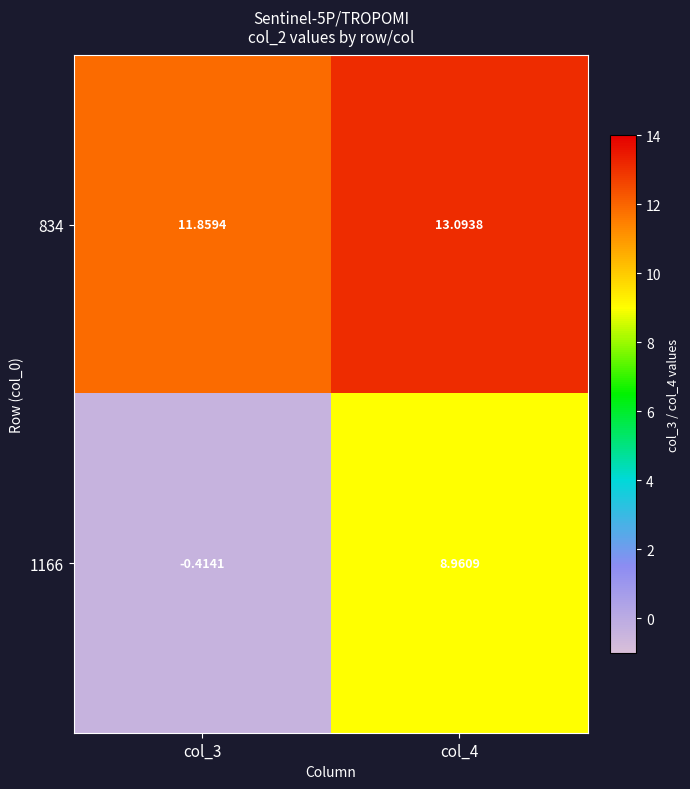

Is the value of 834 at col_3 greater than the value of 1166 at col_4?

Yes